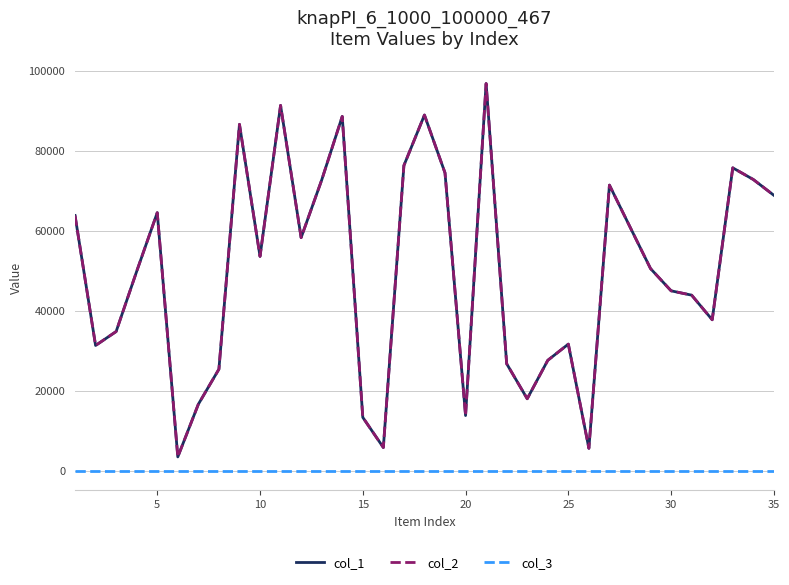

Does the chart display data point markers on the line(s)?

No